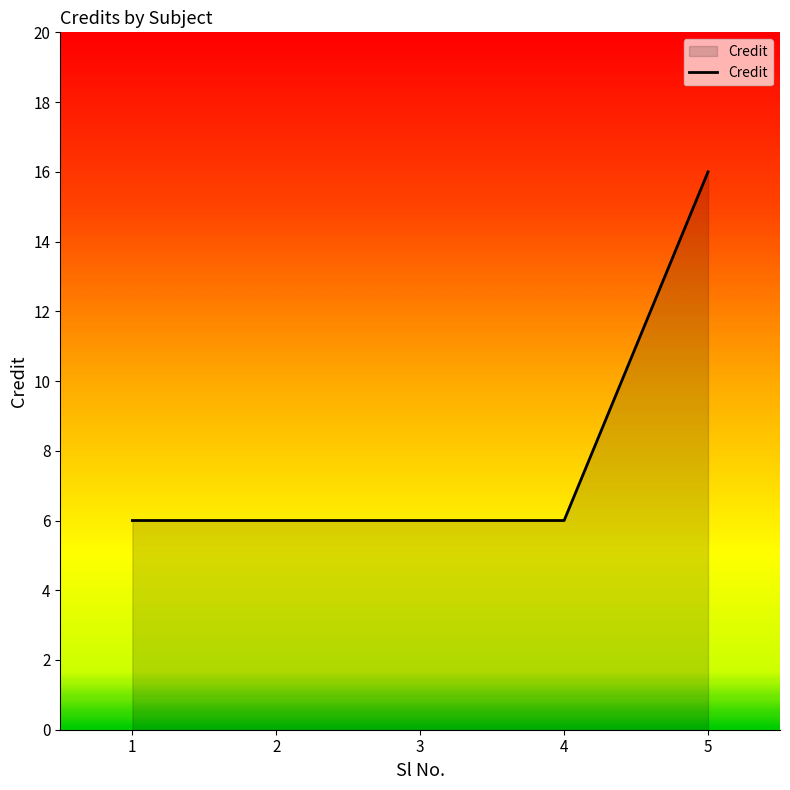

What is the ratio of the value at 3 to the value at 1?

1.0